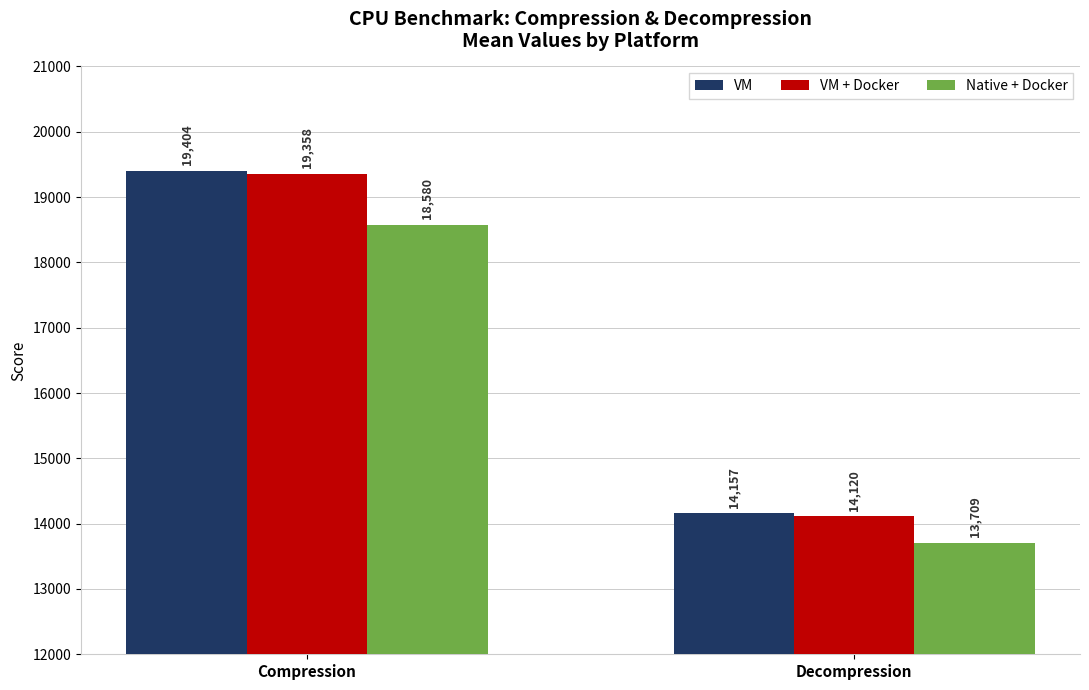

What is the total value across all series at Compression?

57342